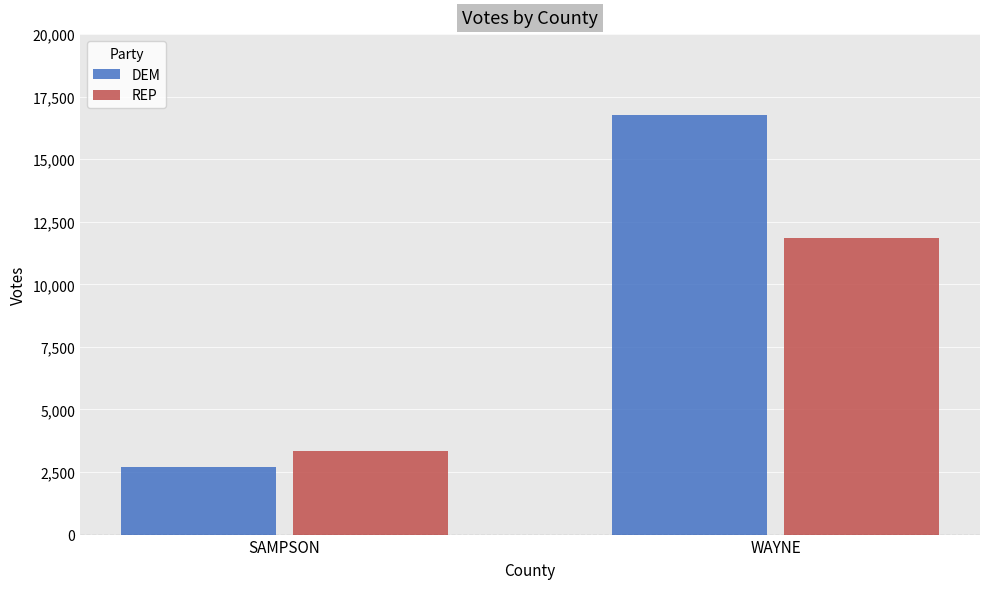

What is the minimum value for REP?

3346.7